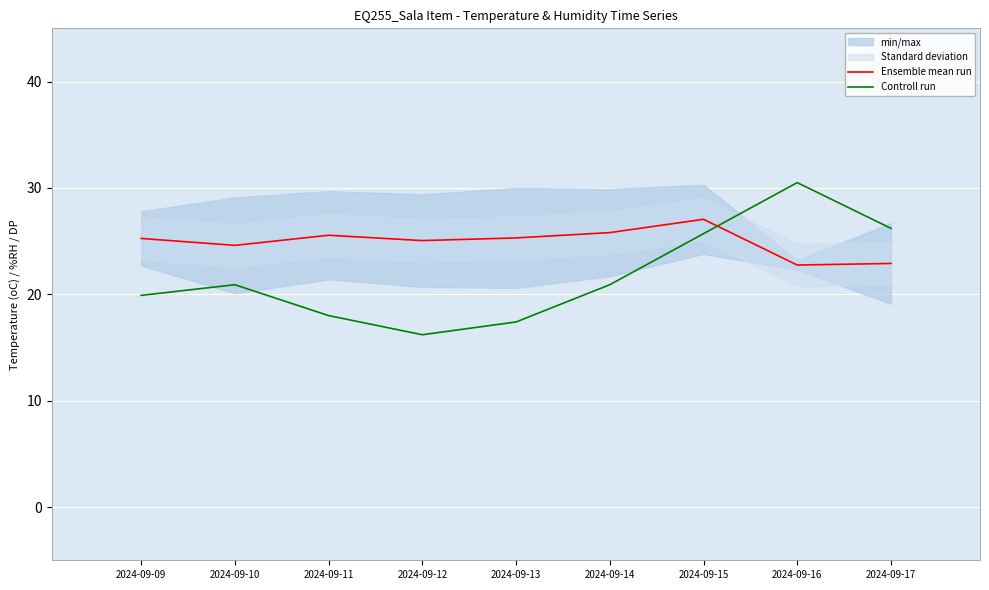

Does the chart display data point markers on the line(s)?

No